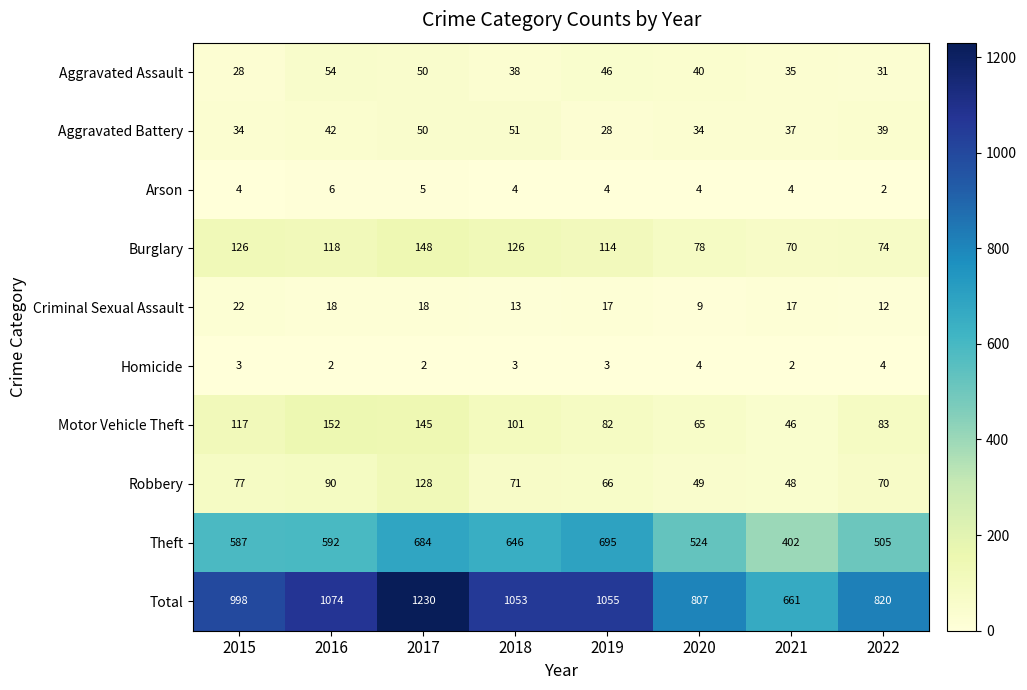

What is the greatest value displayed?

1230